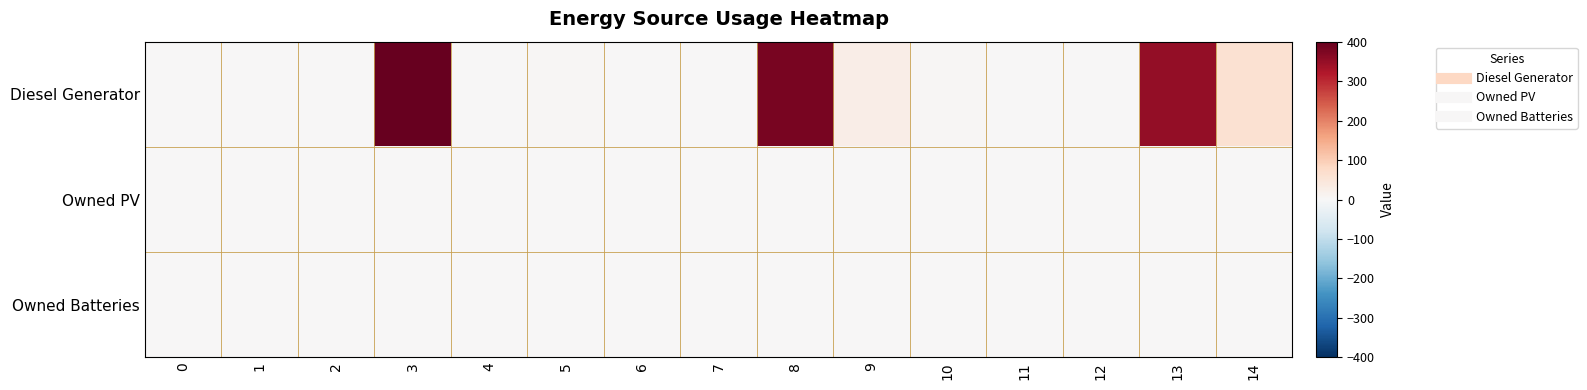

Which series has the largest range (max minus min)?

Diesel Generator